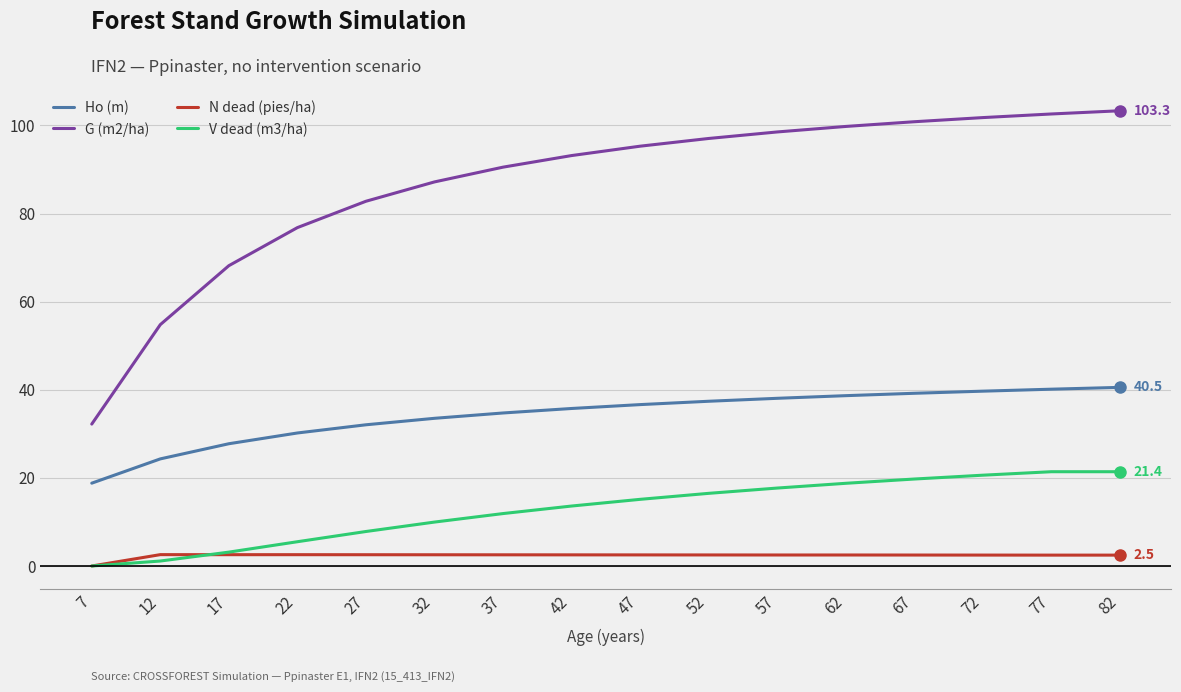

Which series has the largest range (max minus min)?

G (m2/ha)